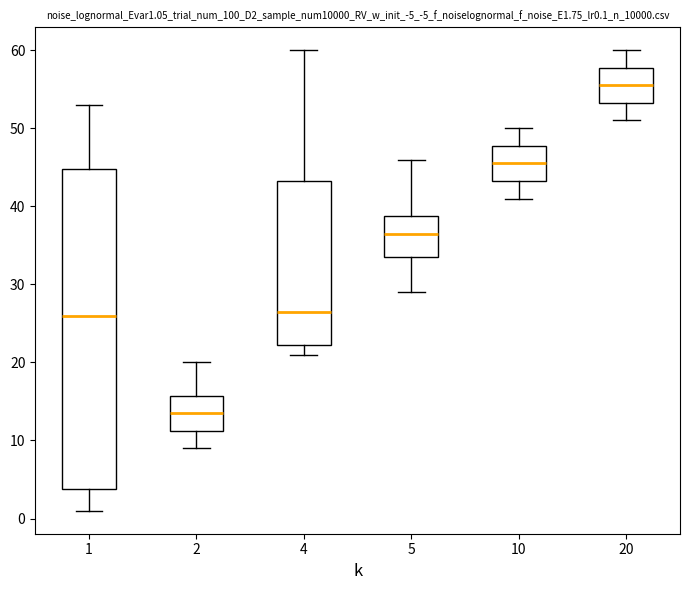

Reading left to right, transcribe this box plot: for each box, give where its median line is, the range the box spans, and where its two whiskers end, as read against the y-axis. The values are not printed on the chart, so give them approximately, as read against the axis.

1: median 26, box 4 to 45, whiskers 1 to 53
2: median 14, box 11 to 16, whiskers 9 to 20
4: median 27, box 22 to 43, whiskers 21 to 60
5: median 37, box 34 to 39, whiskers 29 to 46
10: median 46, box 43 to 48, whiskers 41 to 50
20: median 56, box 53 to 58, whiskers 51 to 60